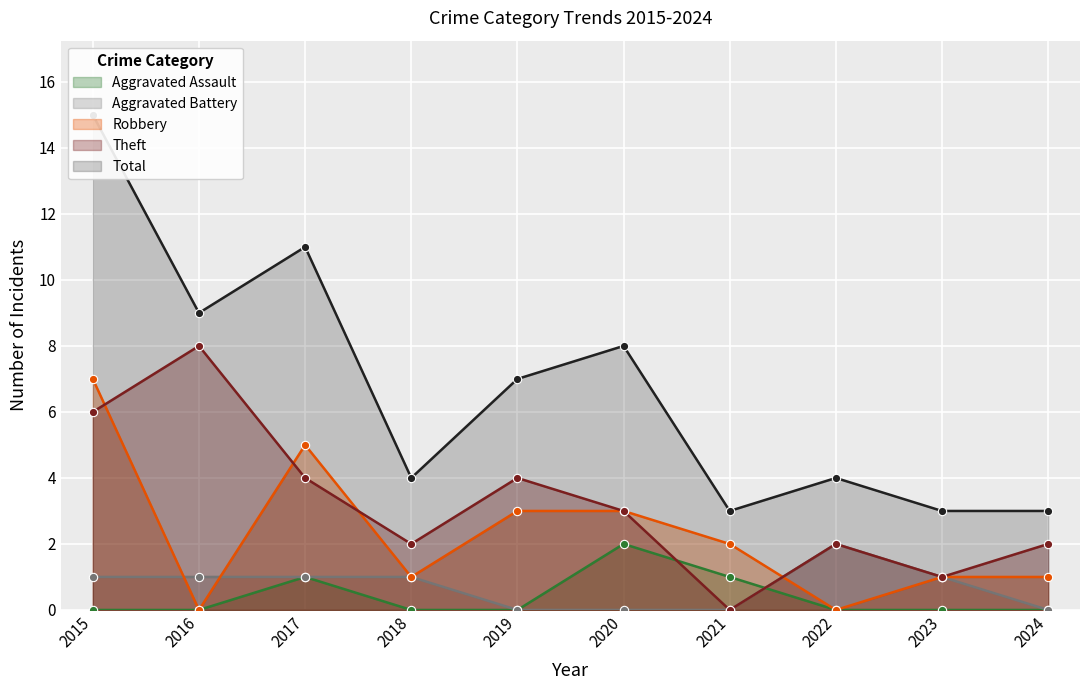

What is the difference between the highest and lowest values at 2024?

3